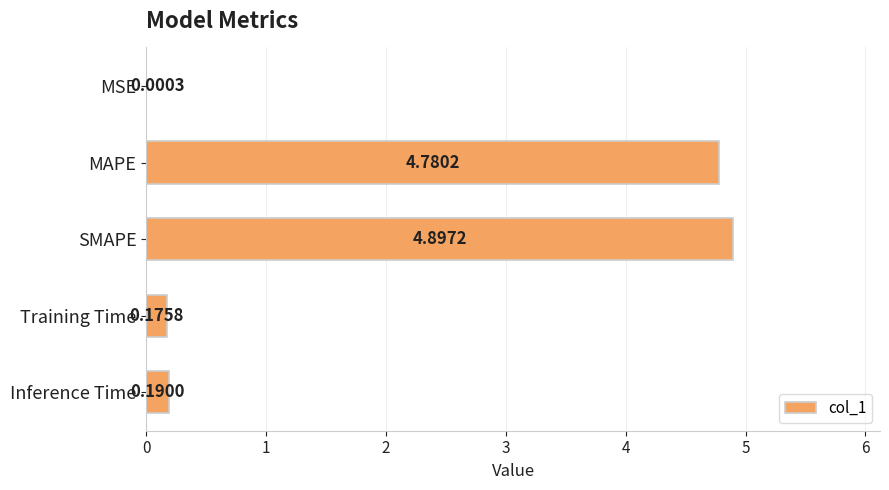

Which has a higher value, MSE or MAPE?

MAPE